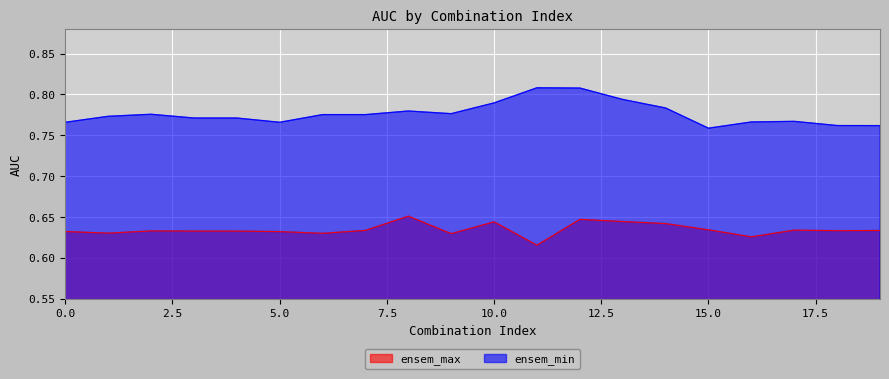

What is the sum of the ensem_min values at 17 and 18?

1.5